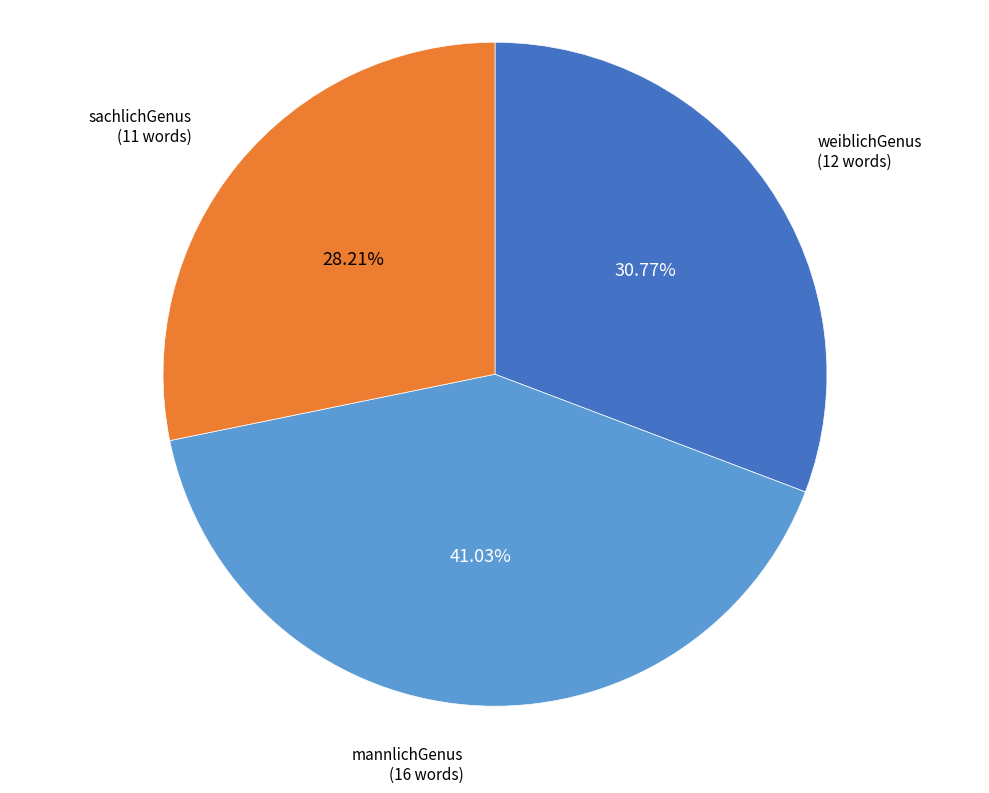

Is there any slice that represents more than half of the pie?

No